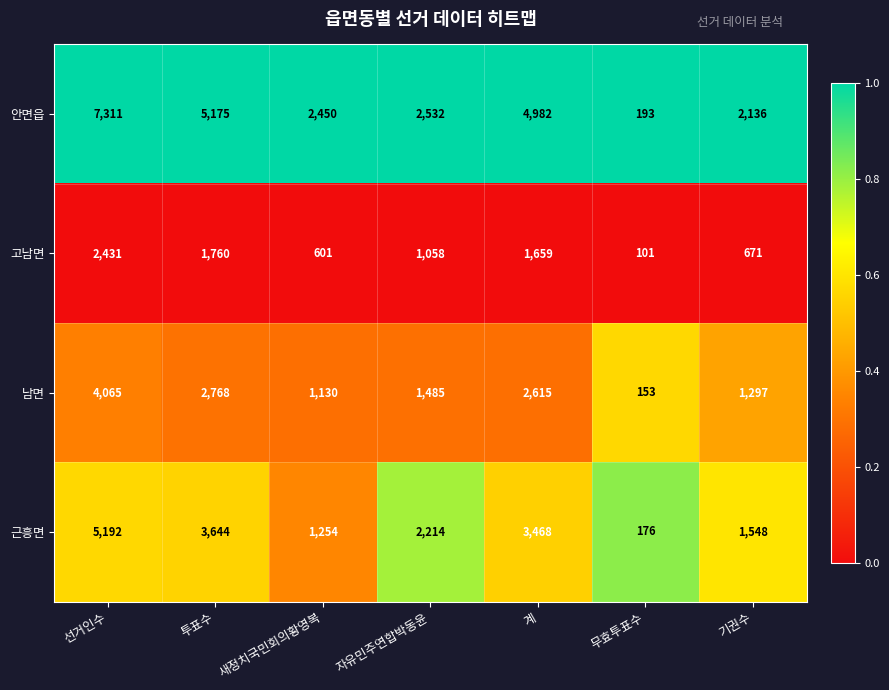

What is the sum of all 근흥면 values?

17496